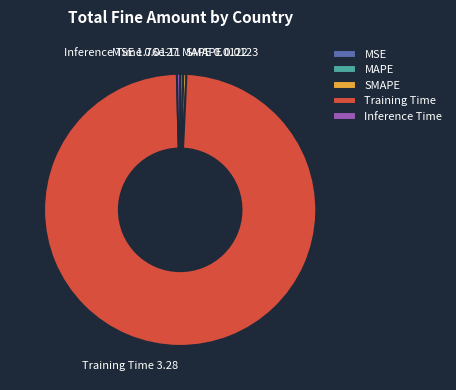

True or false: Training Time accounts for 94% of the total.

False